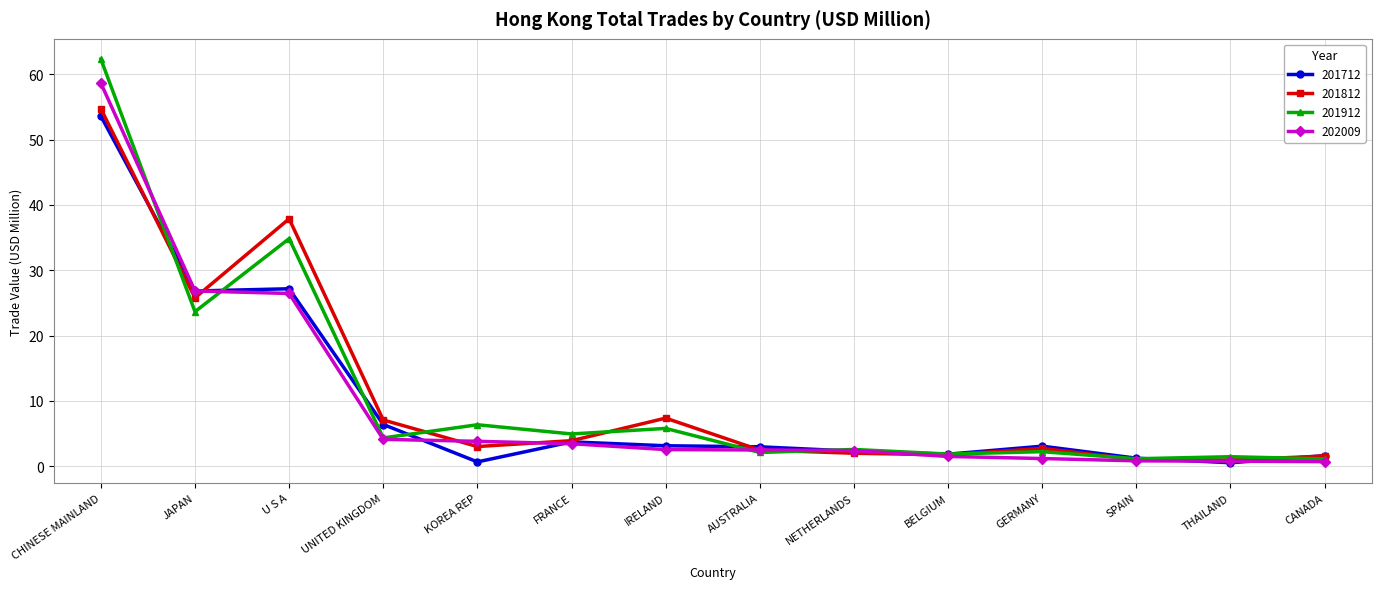

Where is 201912 nearest to the value 31?

U S A